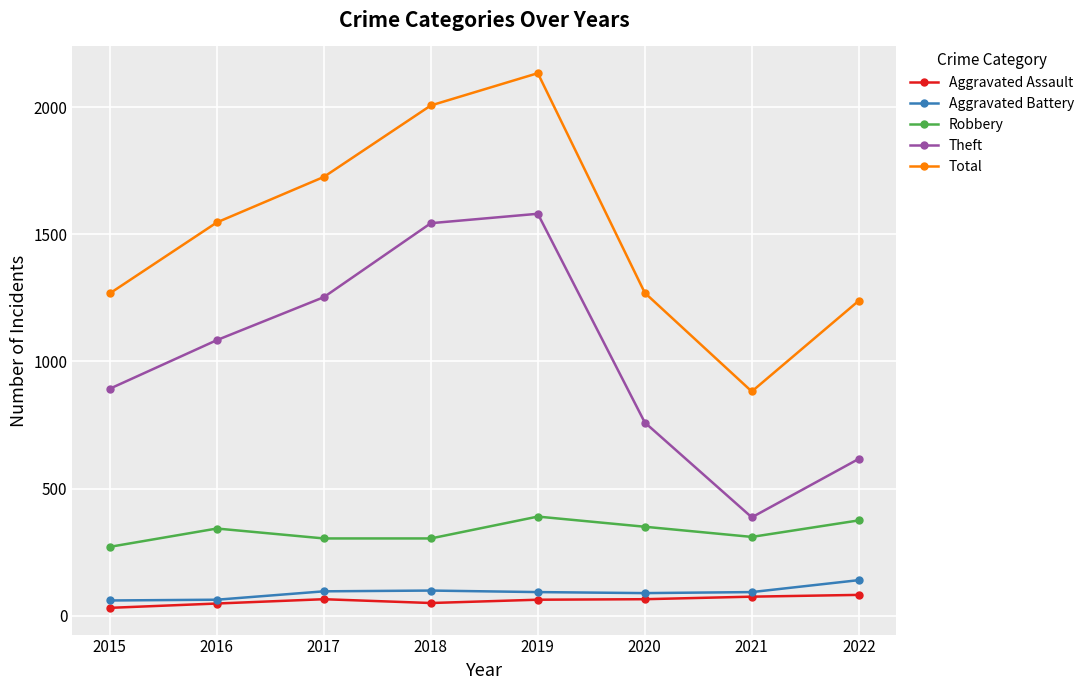

At which category is the sum across all series the highest?

2019